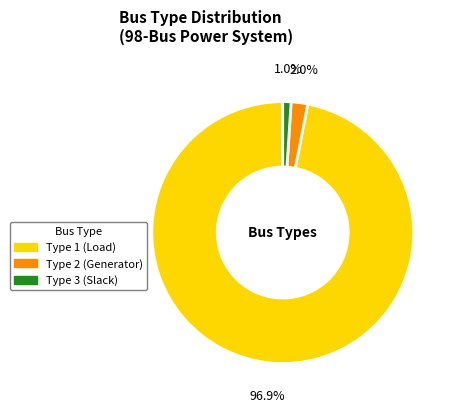

Does any single category account for the majority?

Yes